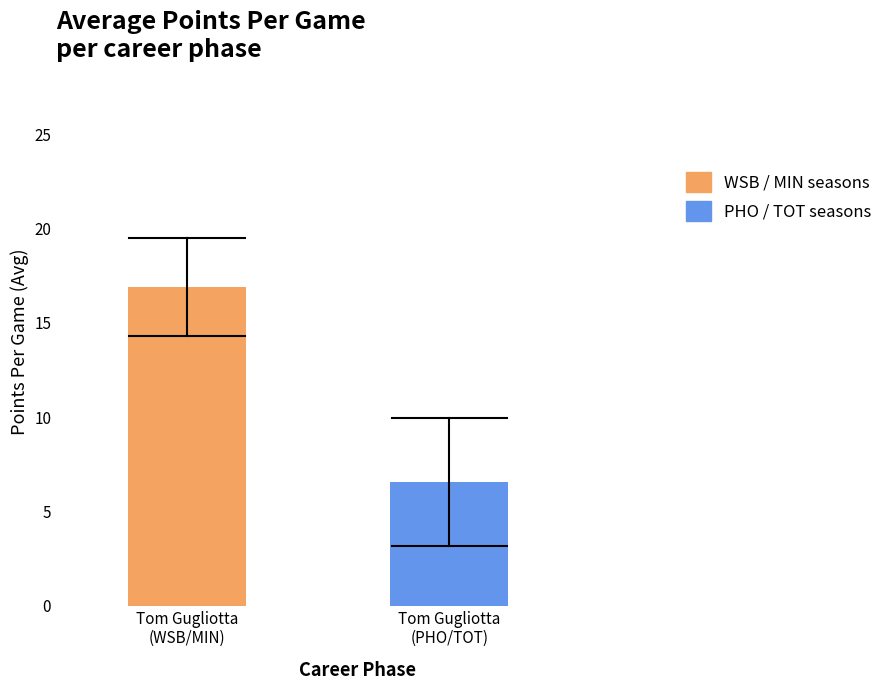

Rank the series by their average value, from lowest to highest.

PHO / TOT seasons, WSB / MIN seasons